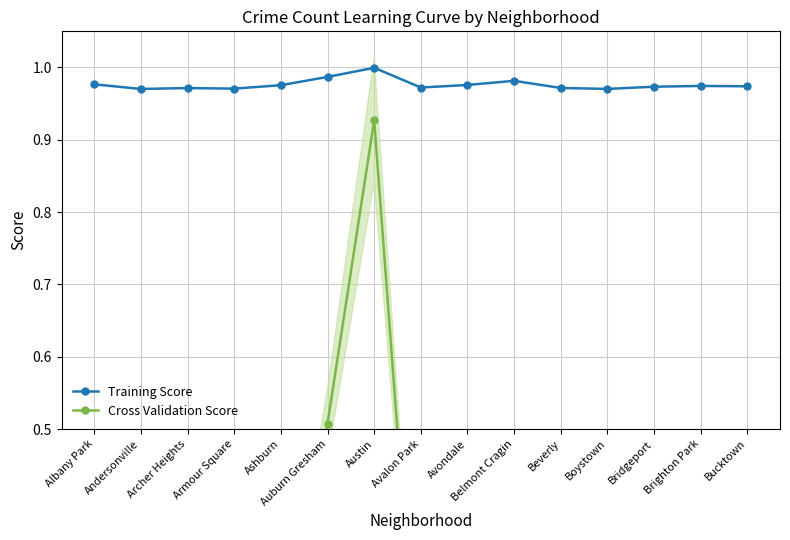

Reading left to right, transcribe all the data shown in this chart.

Training Score: Albany Park=1.0	Andersonville=1.0	Archer Heights=1.0	Armour Square=1.0	Ashburn=1.0	Auburn Gresham=1.0	Austin=1.0	Avalon Park=1.0	Avondale=1.0	Belmont Cragin=1.0	Beverly=1.0	Boystown=1.0	Bridgeport=1.0	Brighton Park=1.0	Bucktown=1.0
Cross Validation Score: Albany Park=0.2	Andersonville=0.0	Archer Heights=0.1	Armour Square=0.0	Ashburn=0.1	Auburn Gresham=0.5	Austin=0.9	Avalon Park=0.1	Avondale=0.2	Belmont Cragin=0.3	Beverly=0.1	Boystown=0.0	Bridgeport=0.1	Brighton Park=0.1	Bucktown=0.1